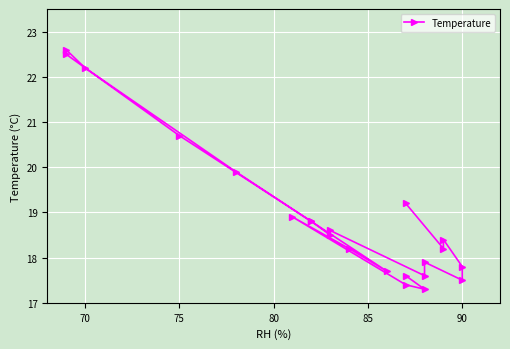

What is the value of the 21st point from the left?

17.3